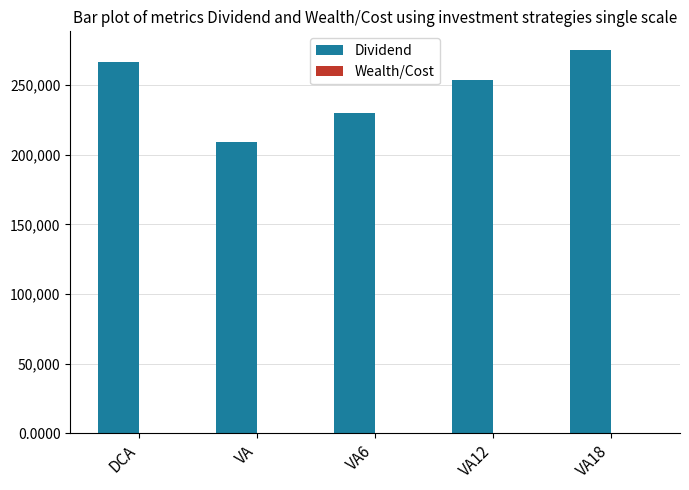

Where does the Dividend series first go above 253631?

DCA